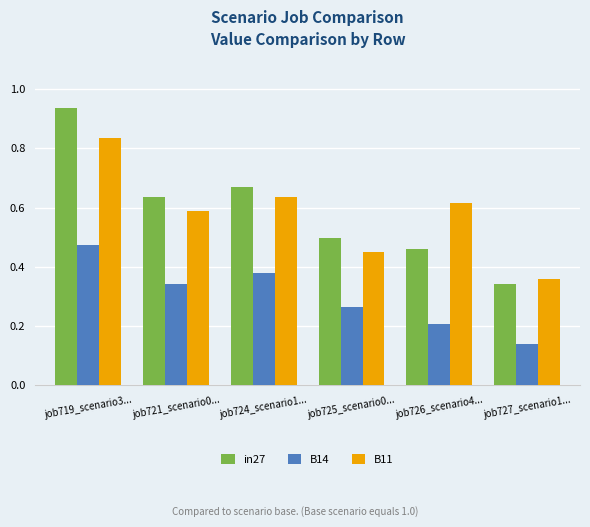

Rank the series at job719_scenario3... from highest to lowest value.

in27, B11, B14